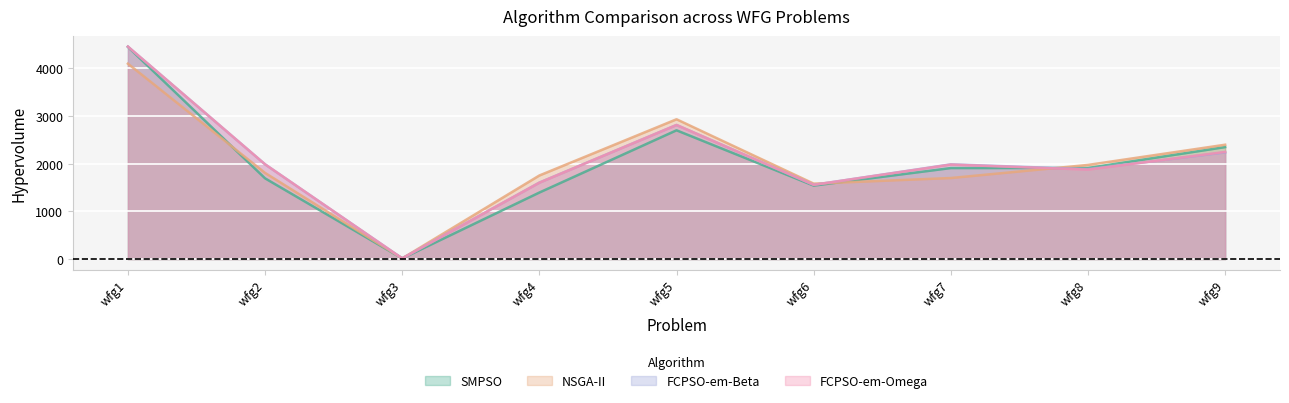

What is the average value of the SMPSO series?

1995.9